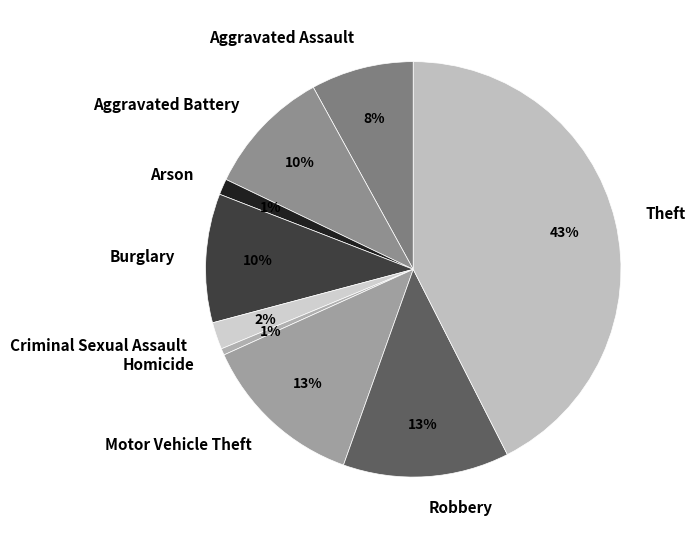

The Motor Vehicle Theft slice represents 13% of the pie. True or false?

True